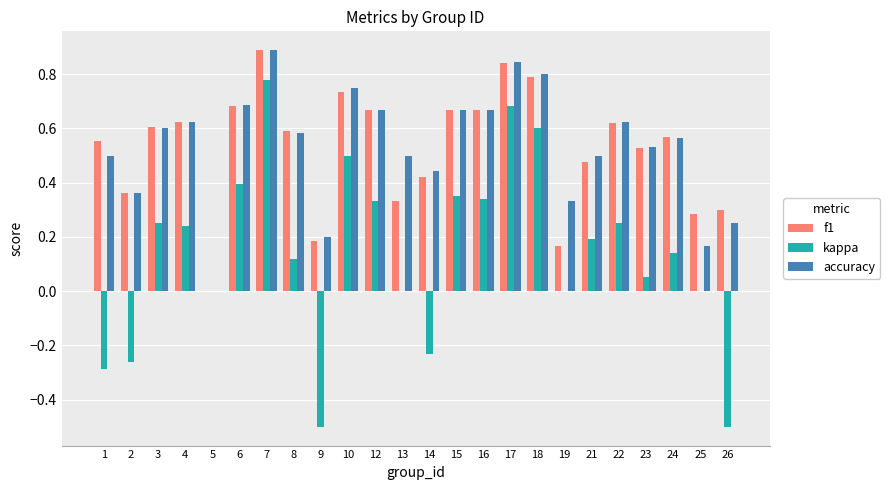

Which series has the largest range (max minus min)?

kappa